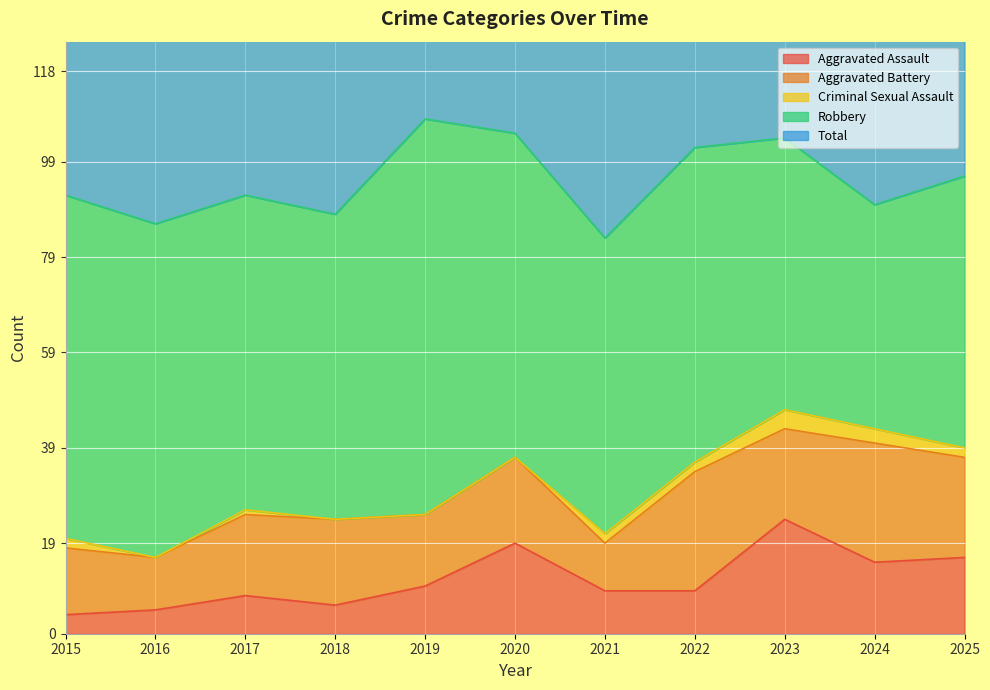

Which series has the widest spread of values?

Robbery